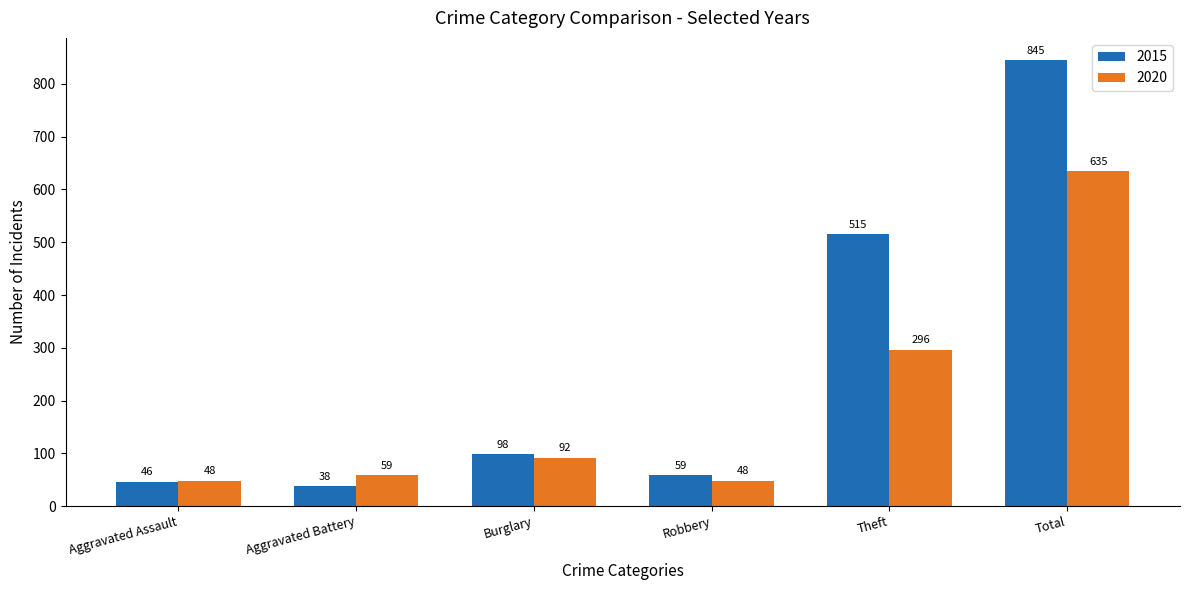

What is the minimum value shown in the chart?

38